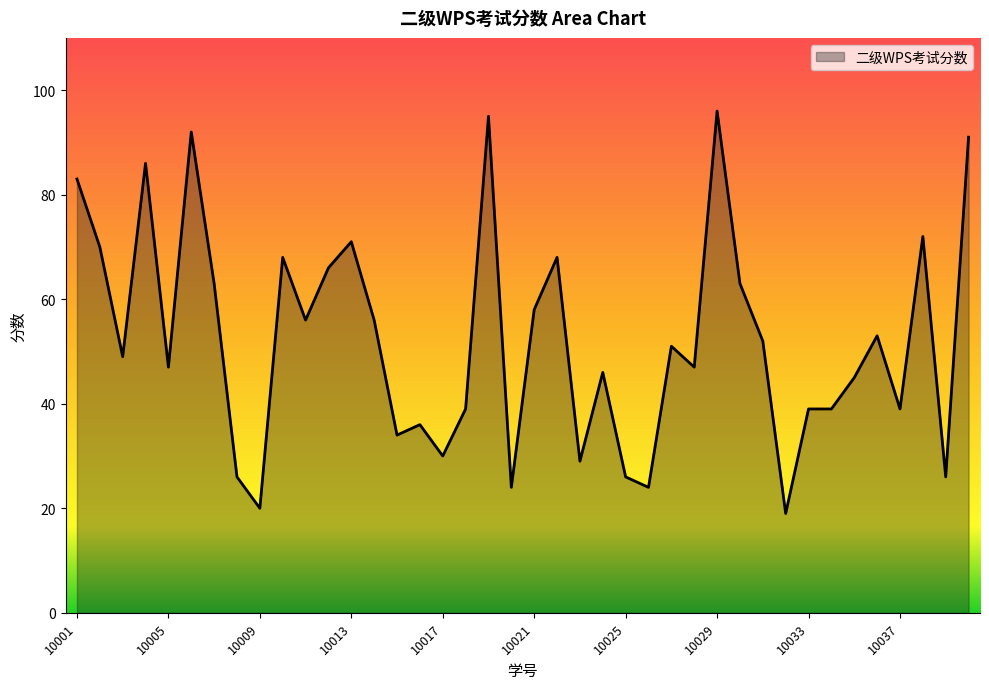

Does the chart have visible grid lines?

No